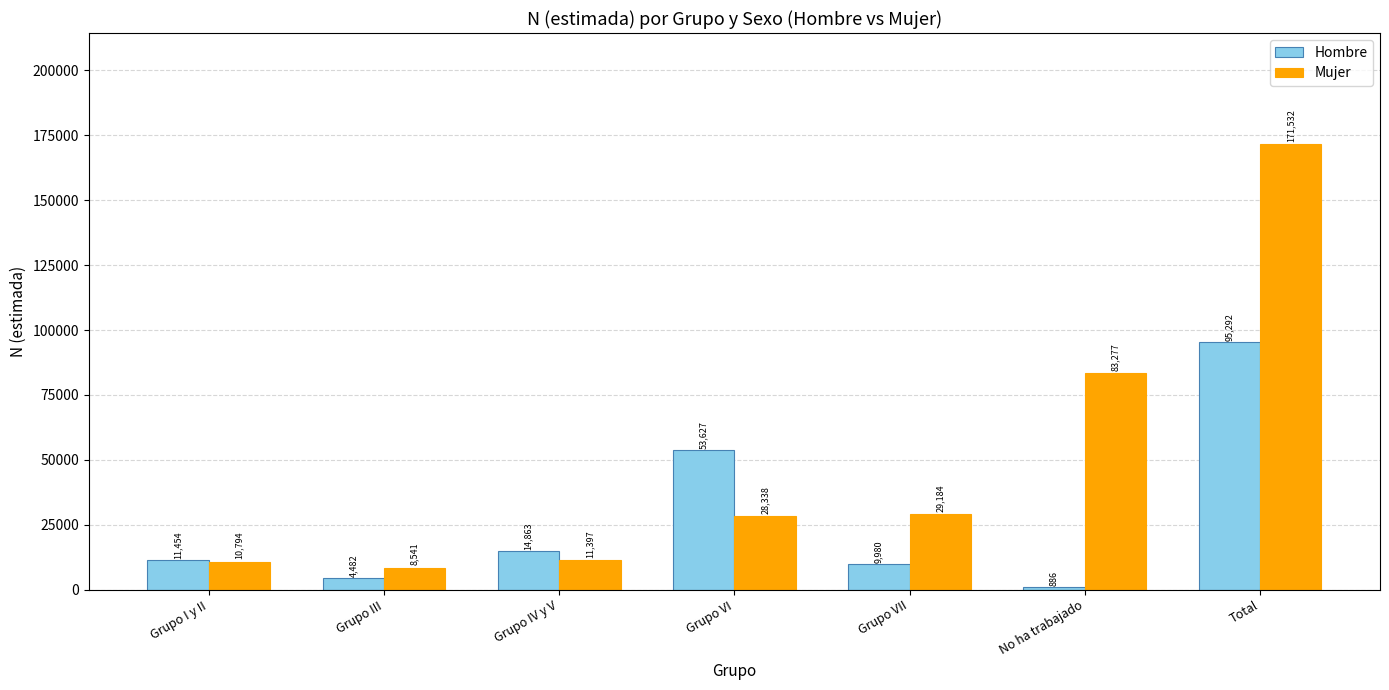

Which series has the widest spread of values?

Mujer